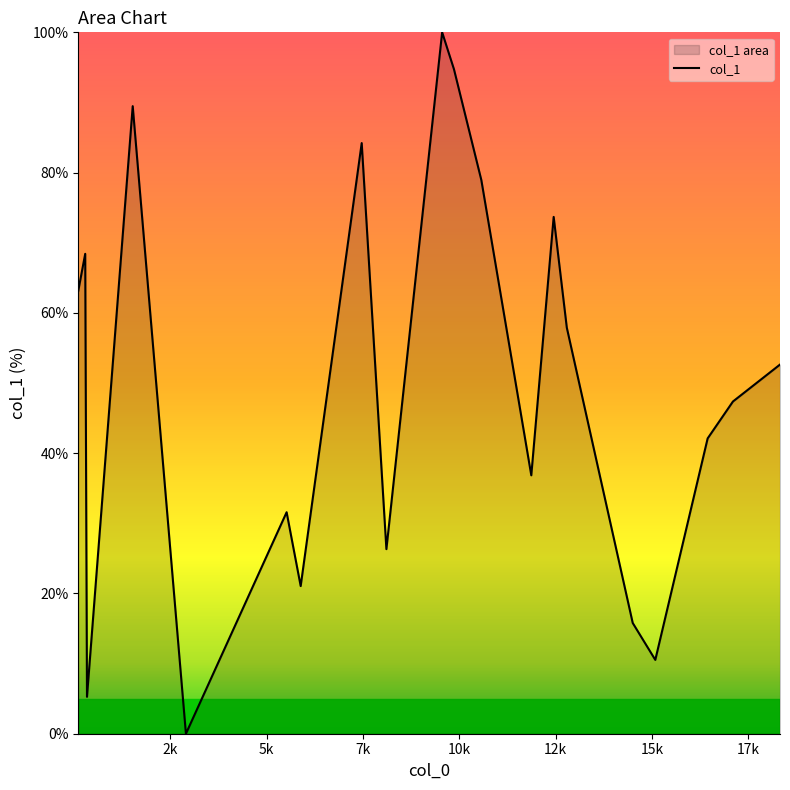

What is the difference between the maximum and minimum values?

100.0